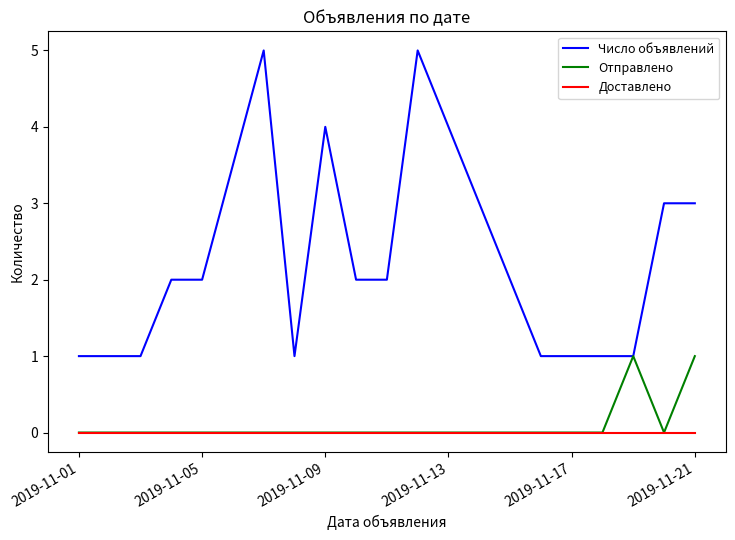

What is the highest value of the Число объявлений series?

5